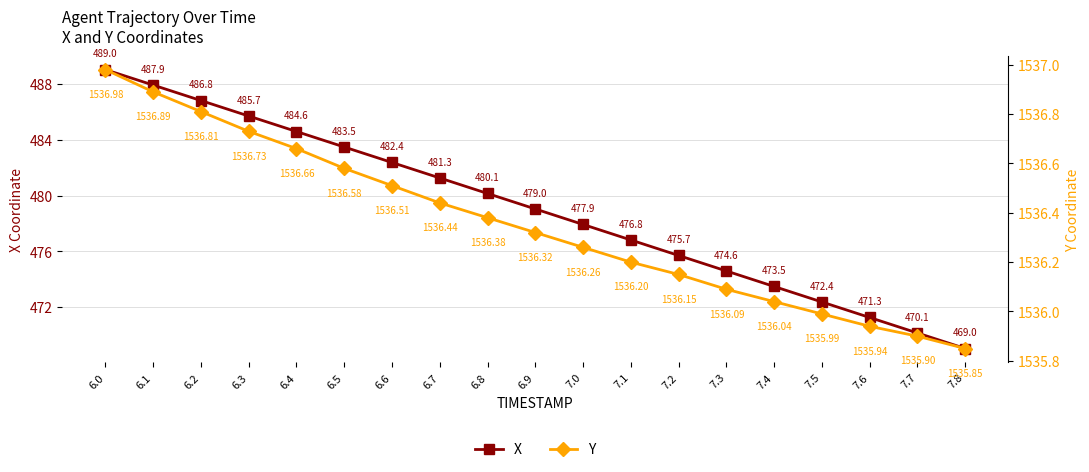

What position from the right is 7.6?

3